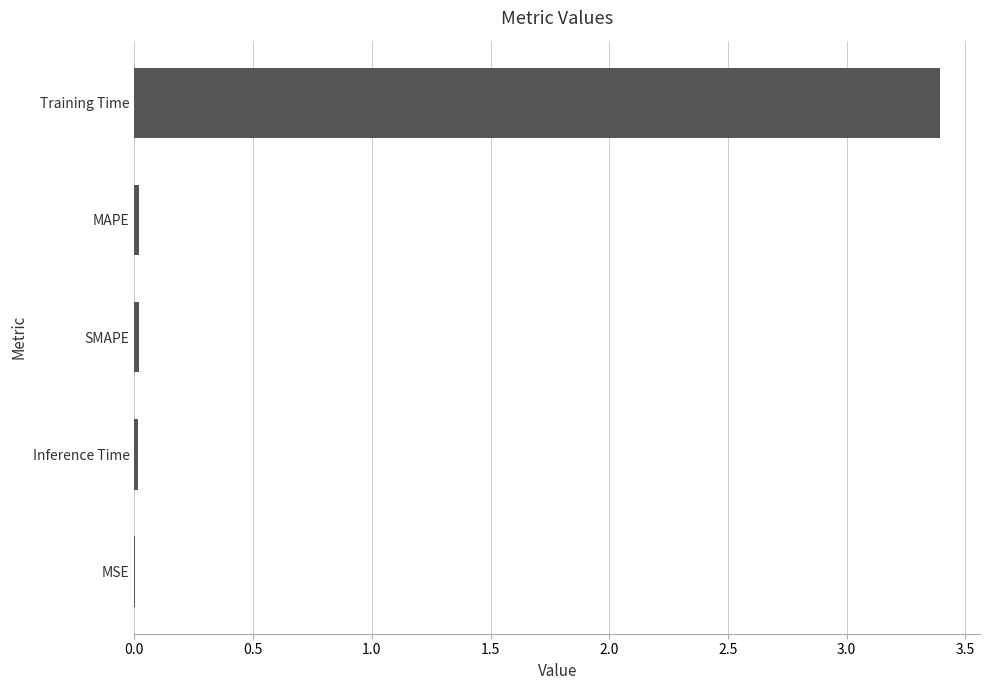

Which has a higher value, Training Time or Inference Time?

Training Time